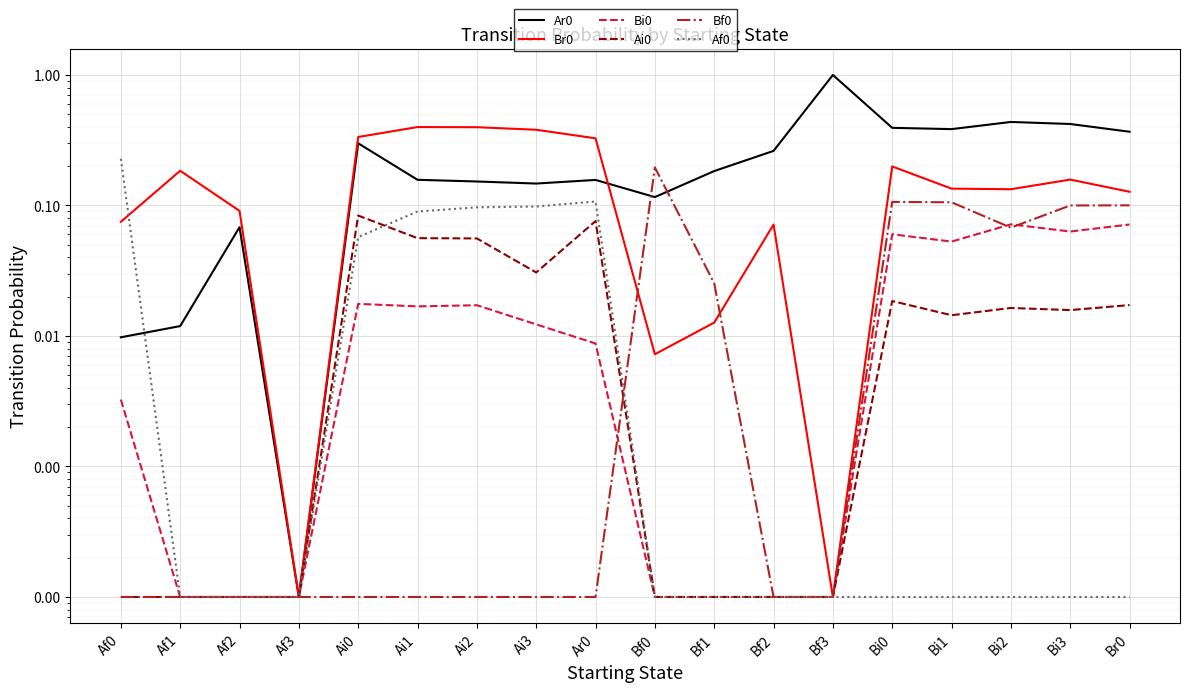

What position from the left is Bi1?

15